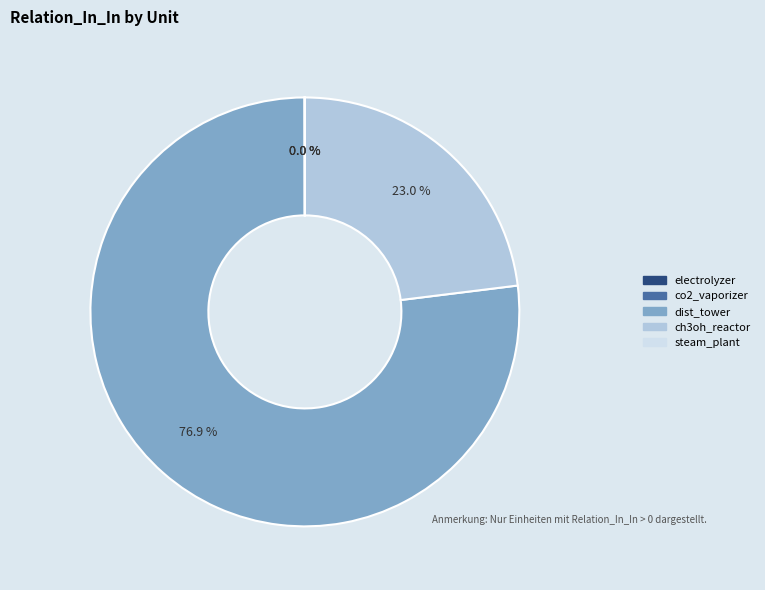

Does any single category account for the majority?

Yes